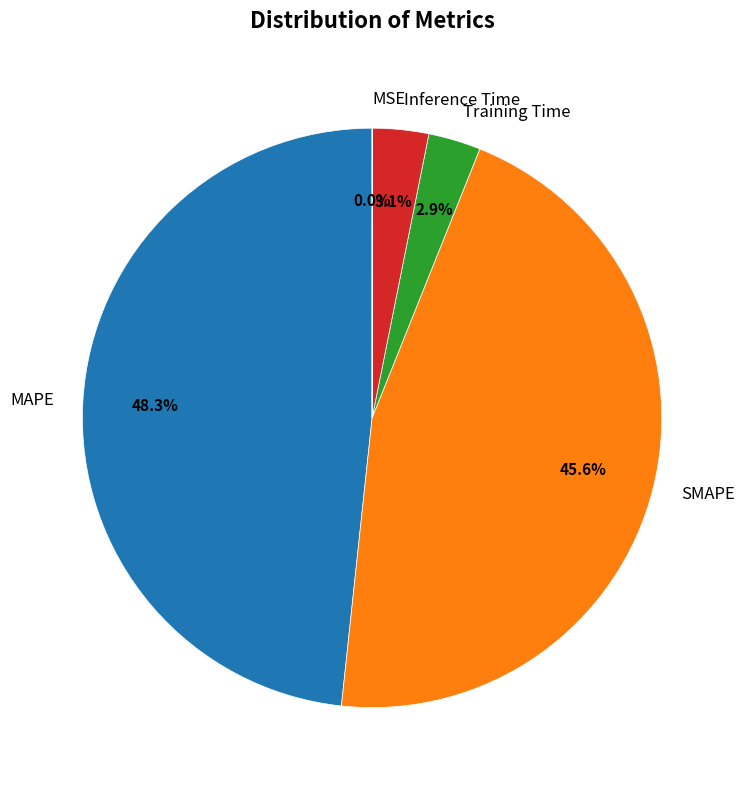

To the nearest percent, what is the combined percentage of MAPE and Training Time?

51%